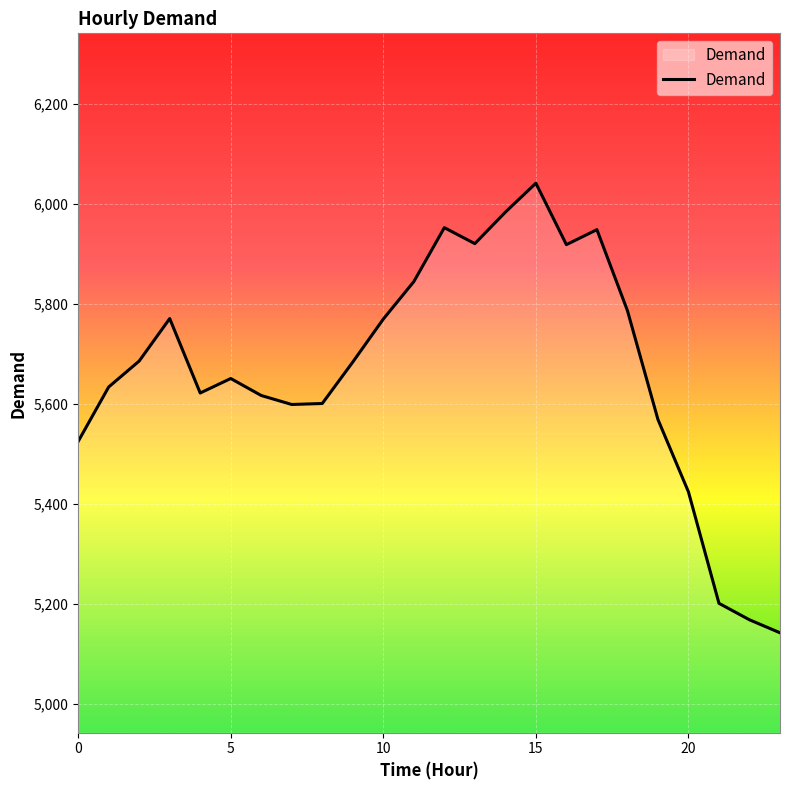

What is the smallest value displayed?

5142